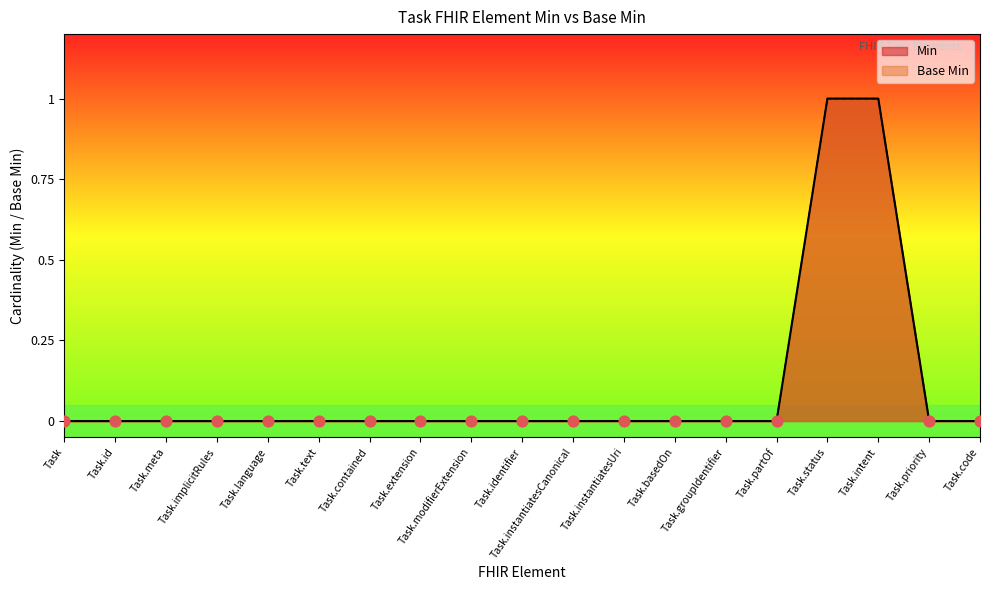

Is the value of Base Min at Task.modifierExtension greater than the value of Min at Task.id?

No